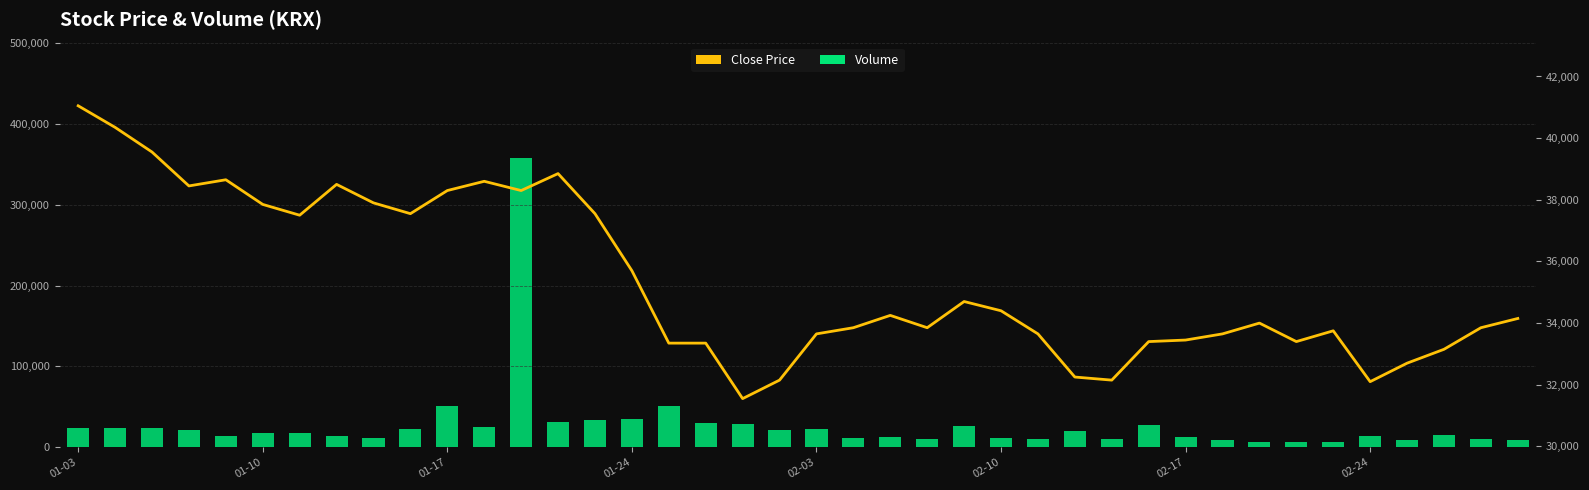

What is the difference between the maximum and minimum values in the Volume series?

351418